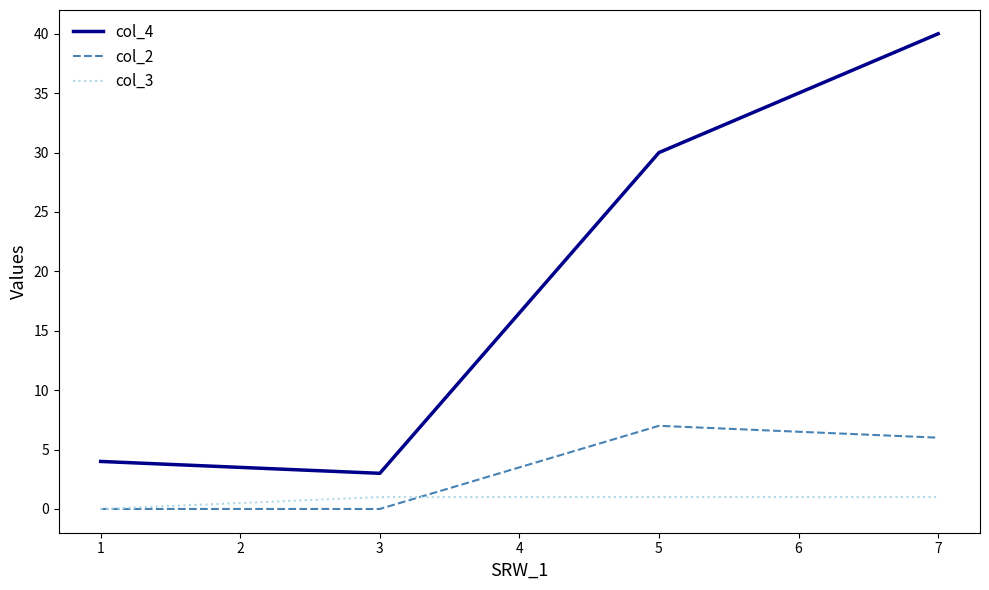

How many col_2 values are between 0 and 7?

4